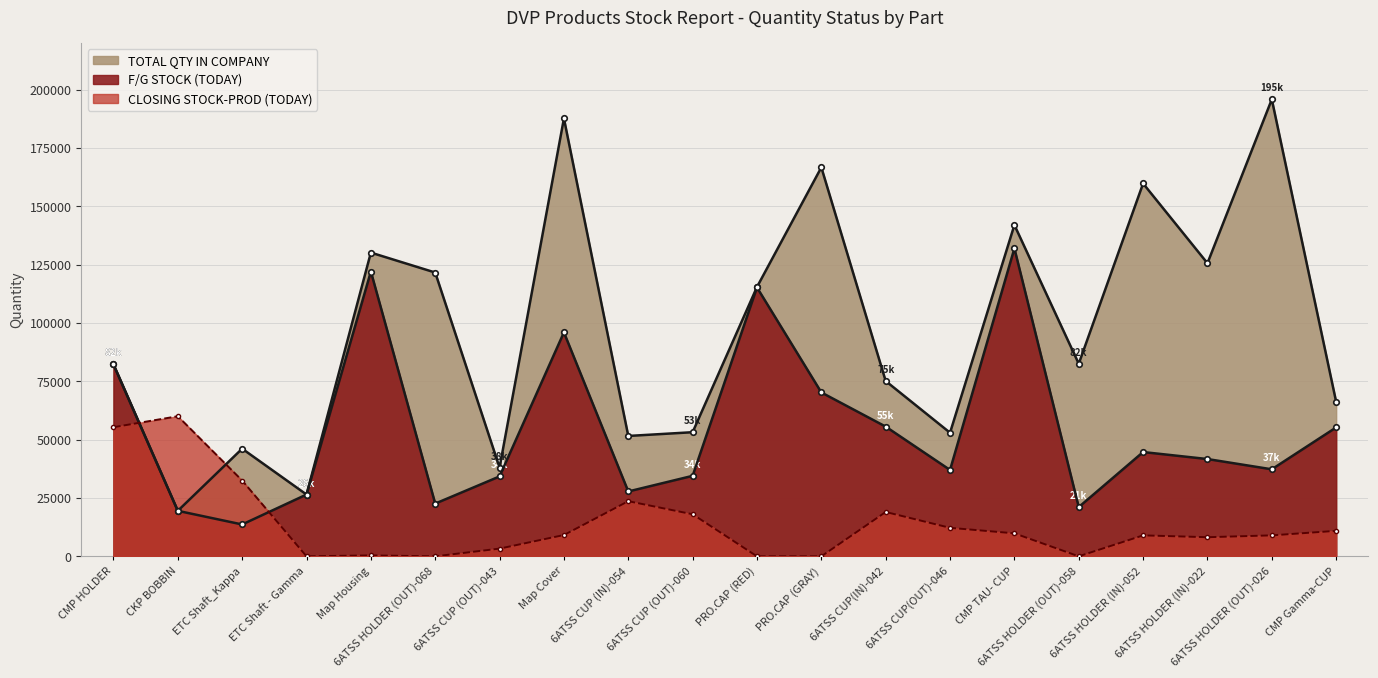

In F/G STOCK (TODAY), how many points are higher than both neighbors (excluding endpoints)?

5